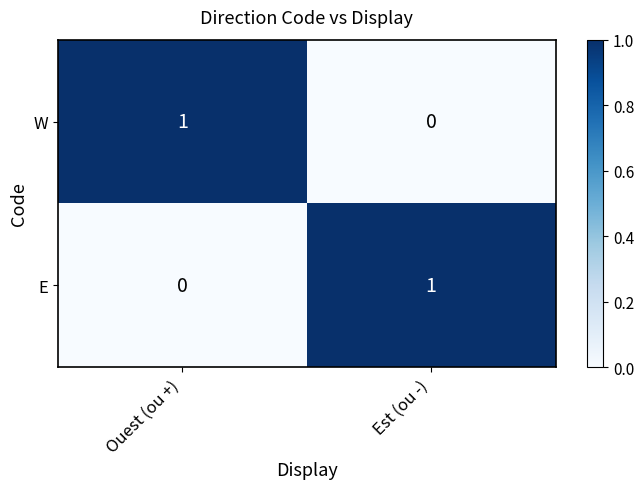

What is the spread (max minus min) of values at Ouest (ou +)?

1